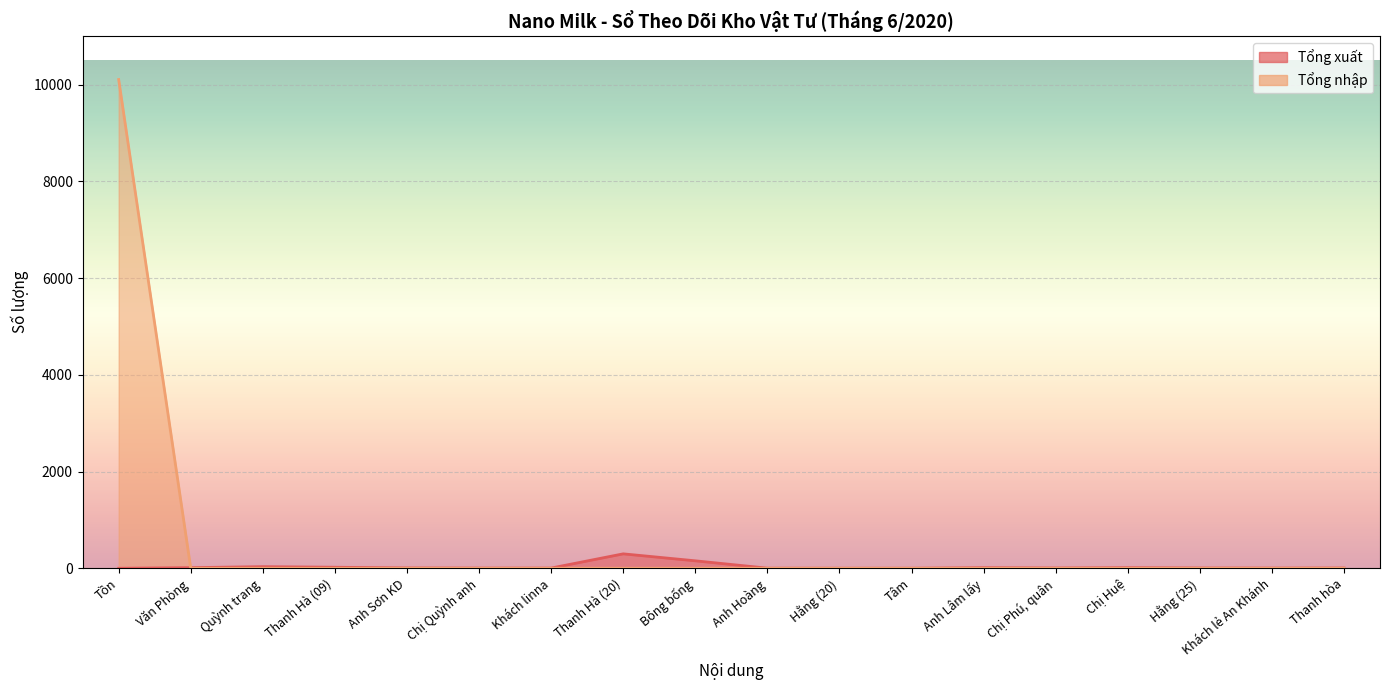

True or false: Tổng xuất has more than 2 interior local peaks.

True